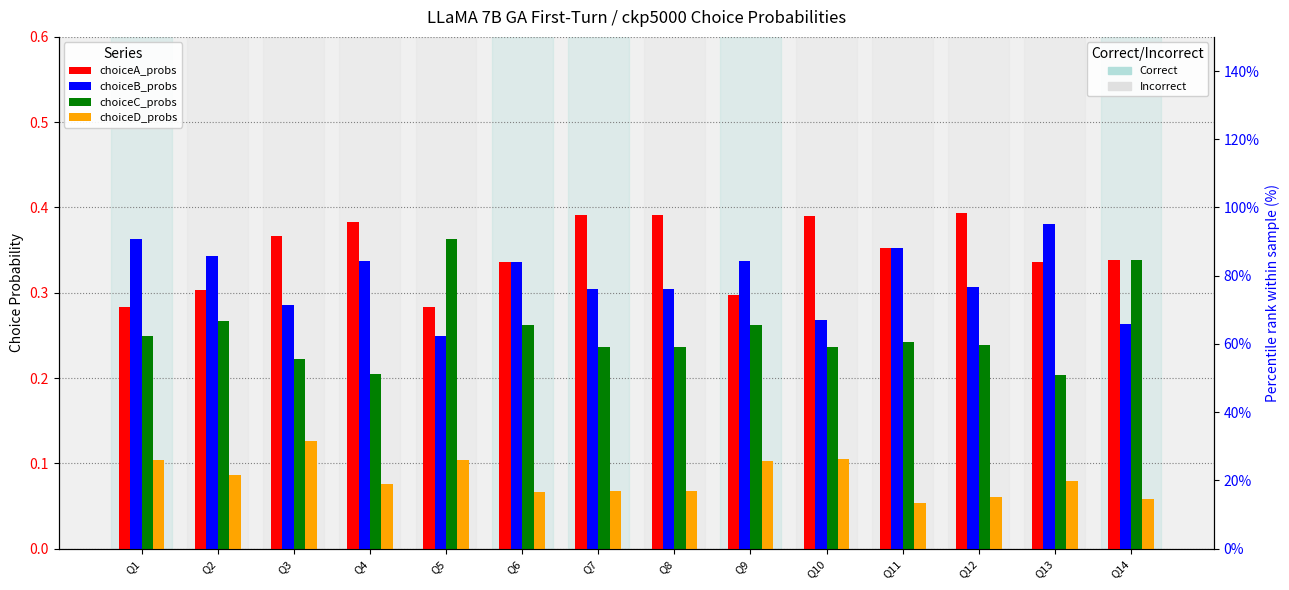

True or false: choiceD_probs has a value of 0.1 at Q14.

True